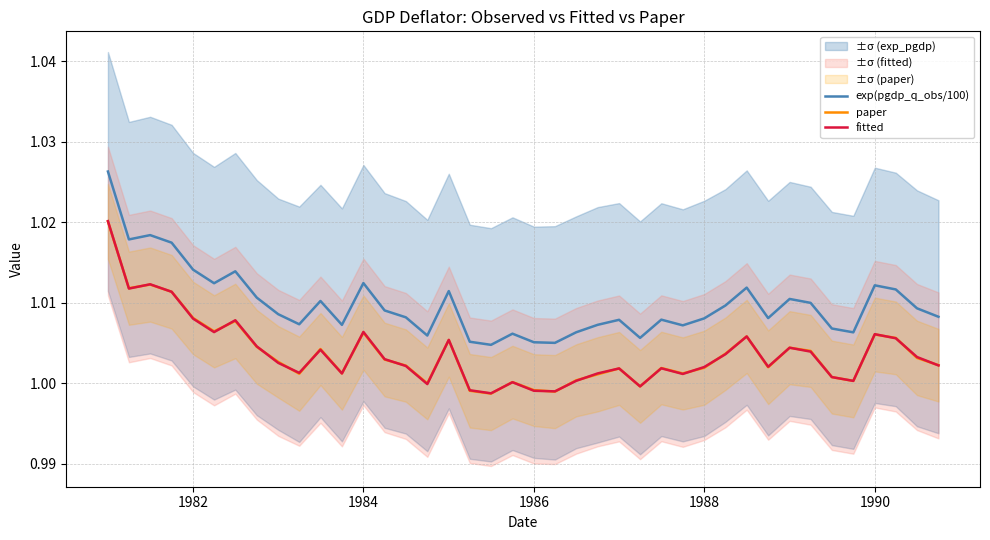

True or false: exp(pgdp_q_obs/100) and fitted cross at least once.

False